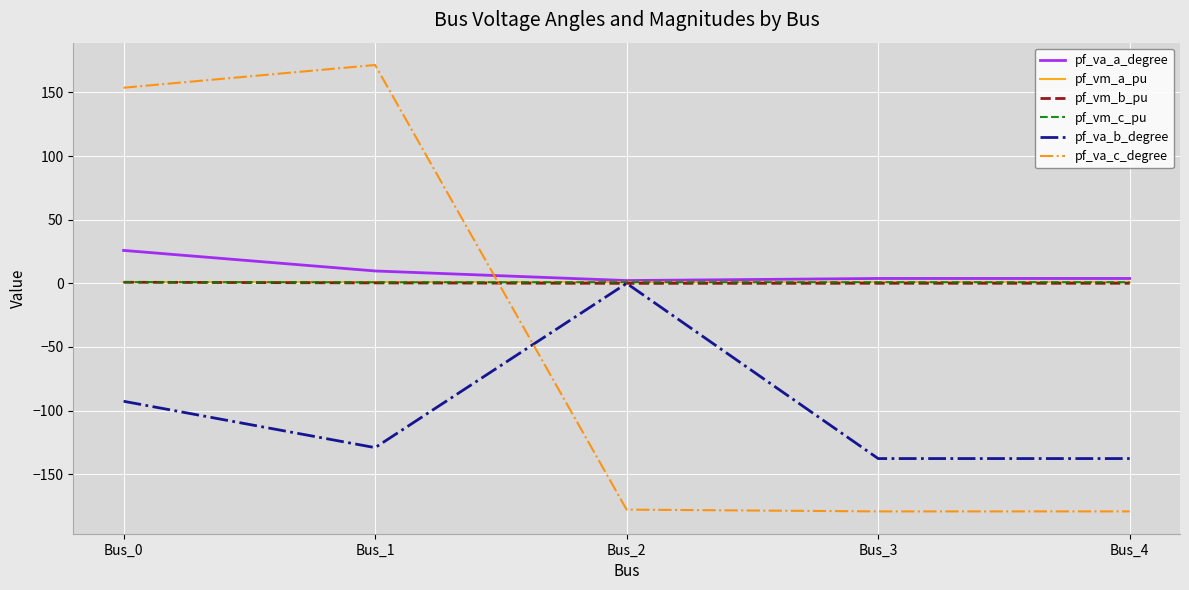

What is the approximate value of pf_vm_b_pu at Bus_4?

0.1